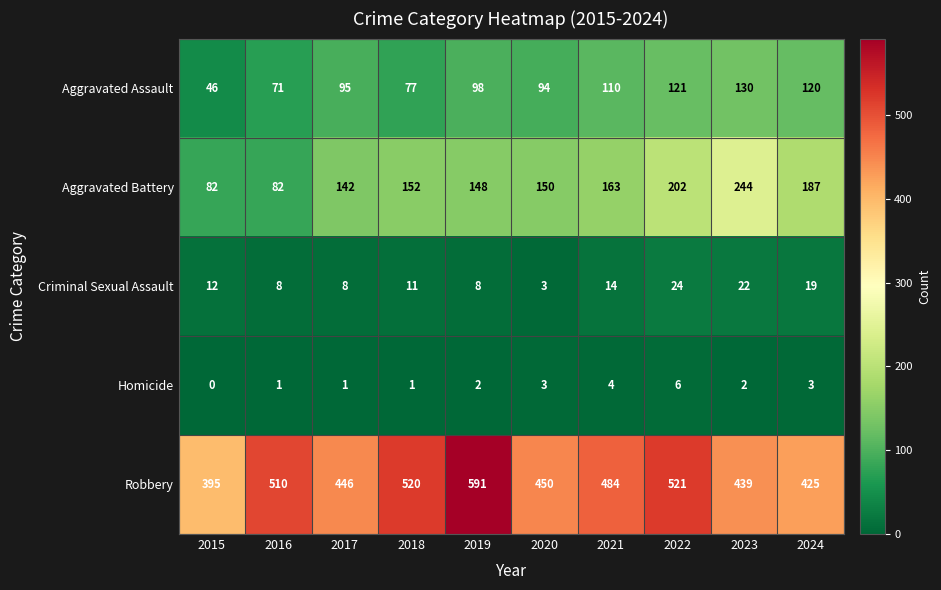

Which series changed the most between 2018 and 2019?

Robbery